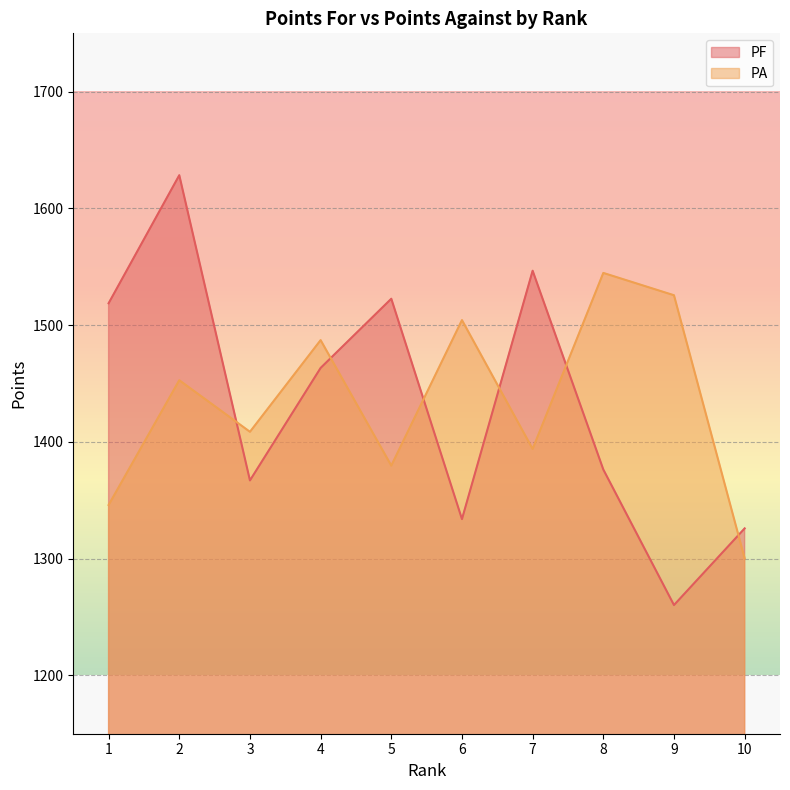

What are all the series names shown in the legend?

PF, PA